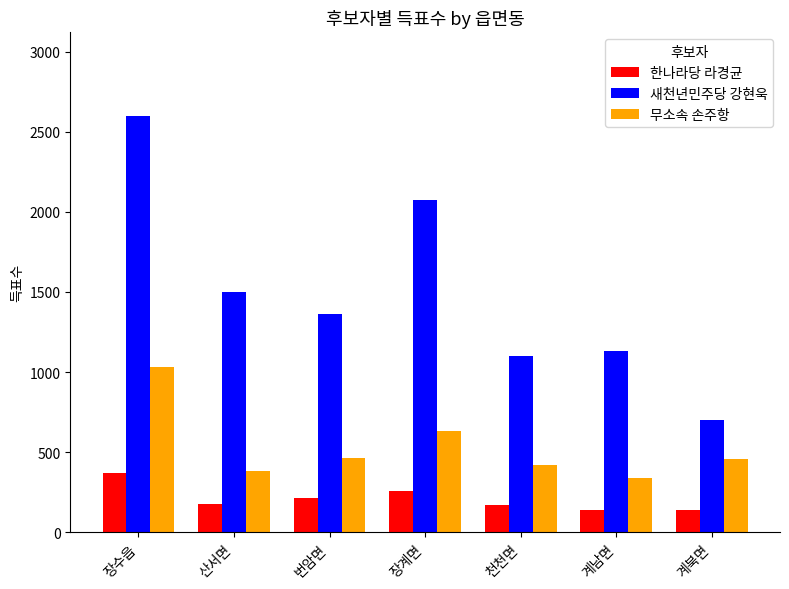

What is the difference between the second highest and minimum values in the 한나라당 라경균 series?

119